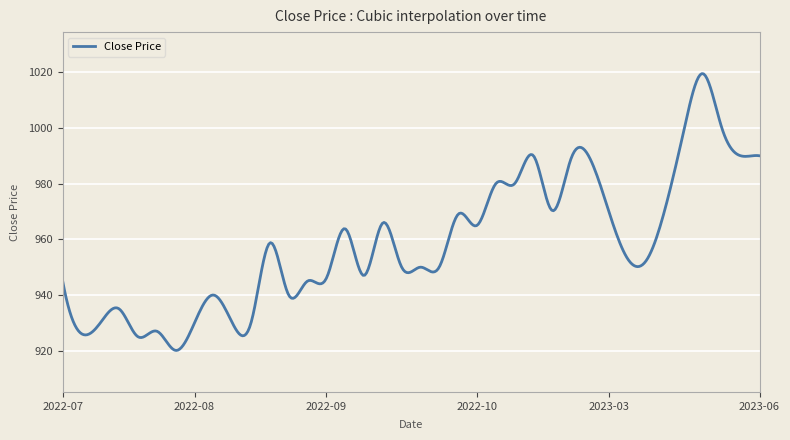

What is the difference between the maximum and minimum values?

99.4